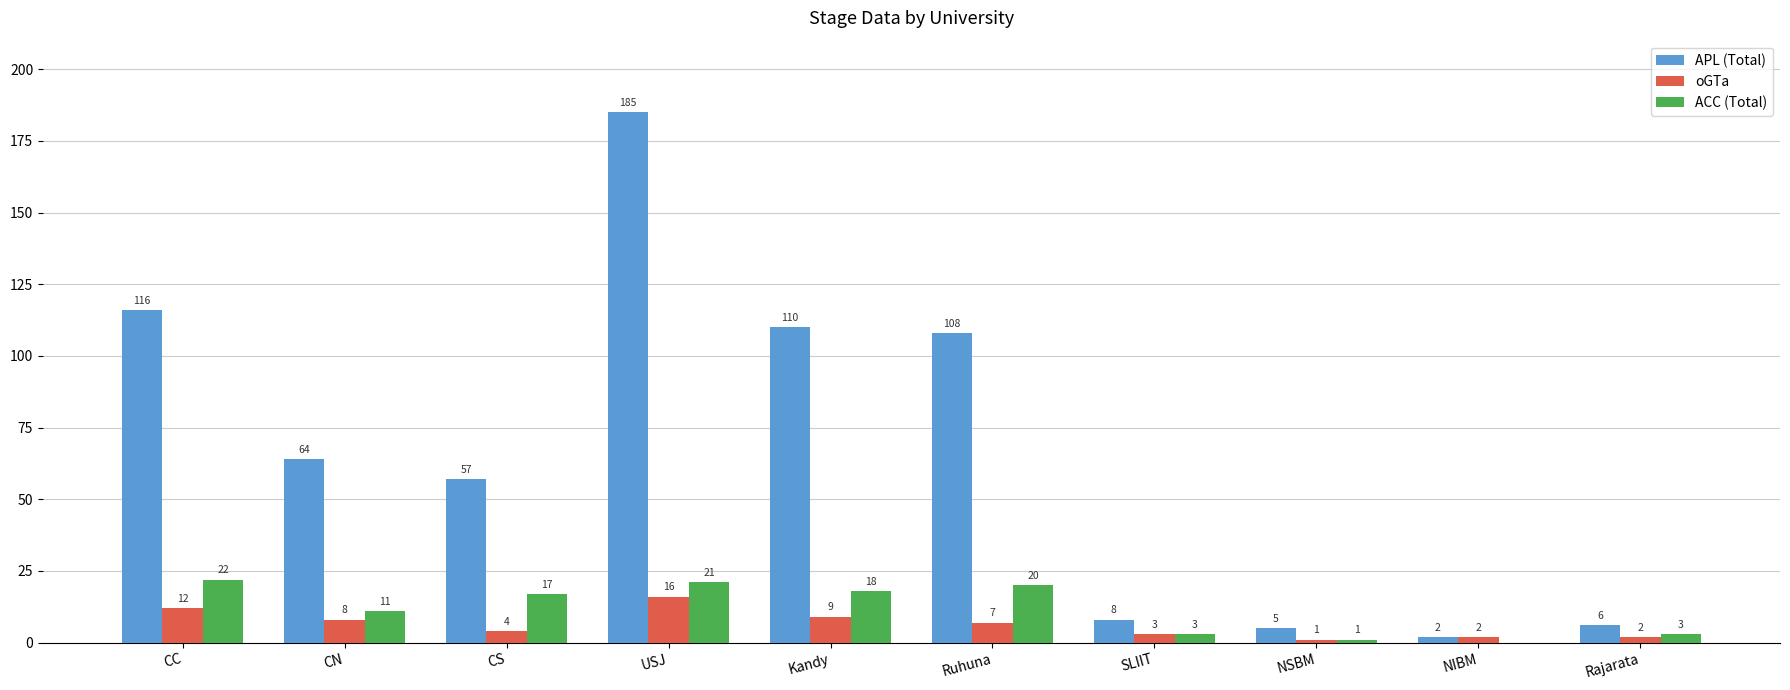

The value of APL (Total) at NSBM is 5. True or false?

True